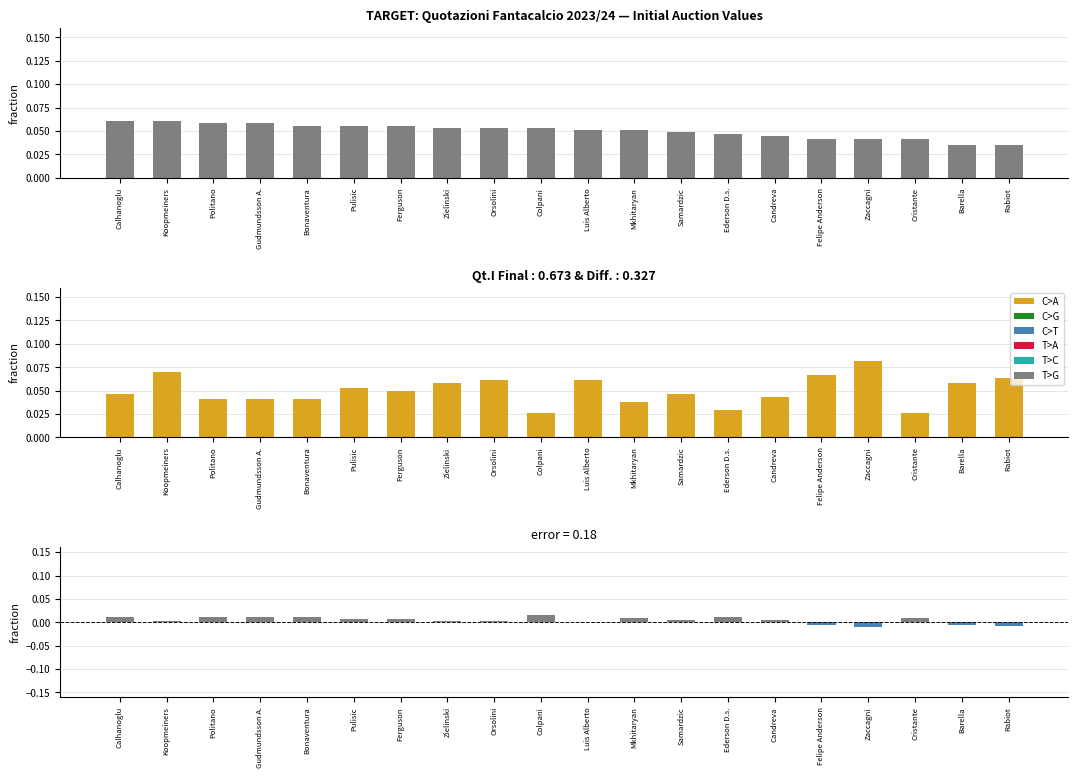

Which series has the largest range (max minus min)?

Qt.I (Final)